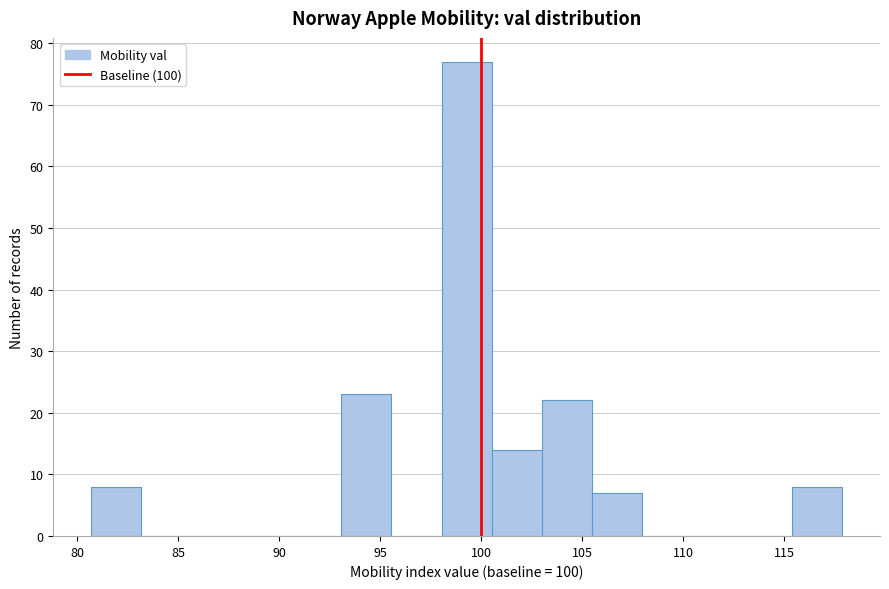

Over which range of the x-axis is the bar tallest?

98.0 to 100.5